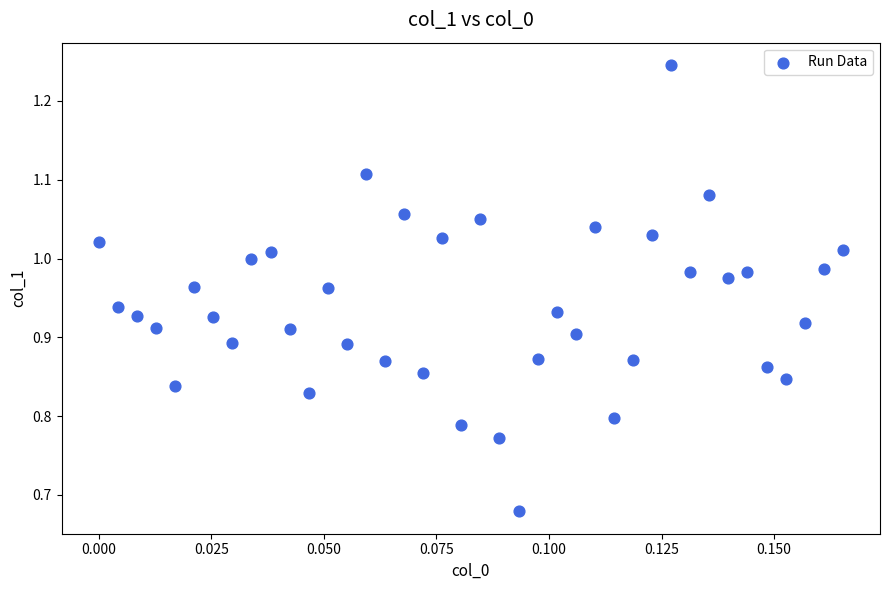

What is the range of Y values (max minus min)?

0.6